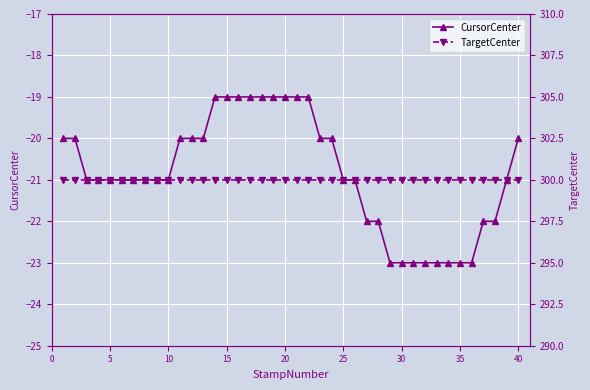

At how many categories does at least one series exceed 226?

40